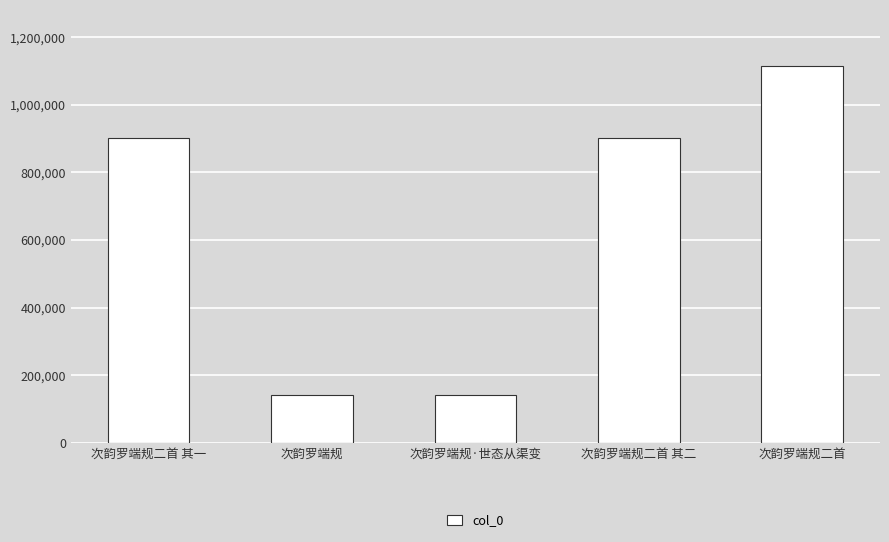

What is the difference between the maximum and minimum values?

972611